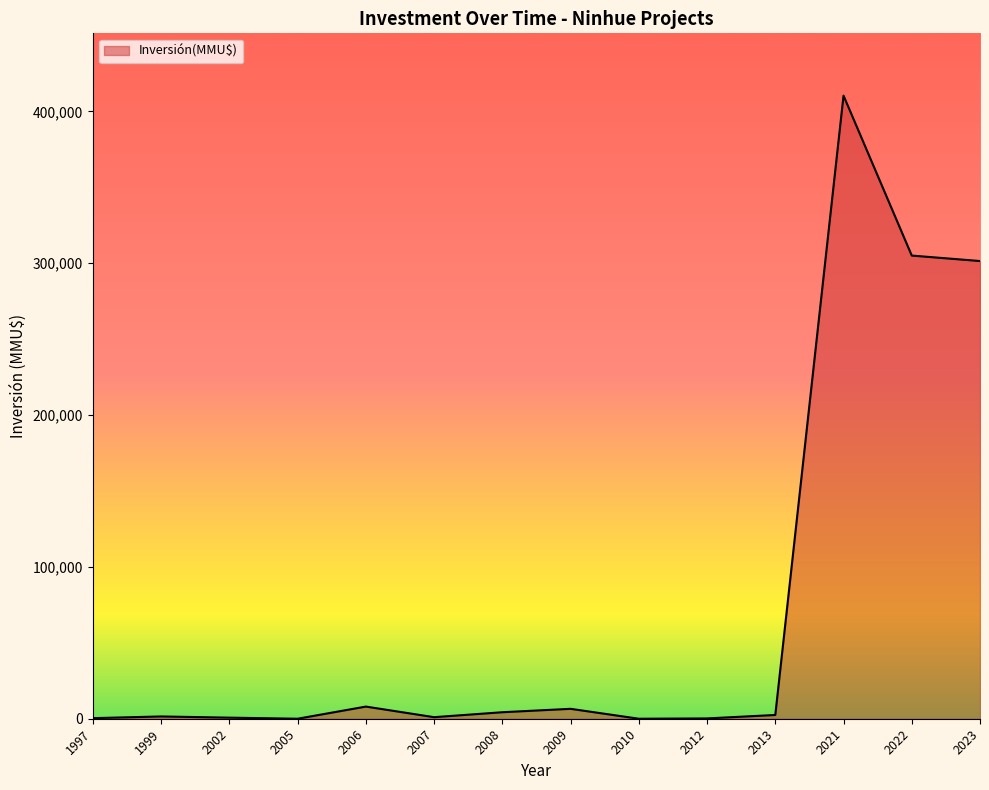

What is the difference between the maximum and minimum values?

410320